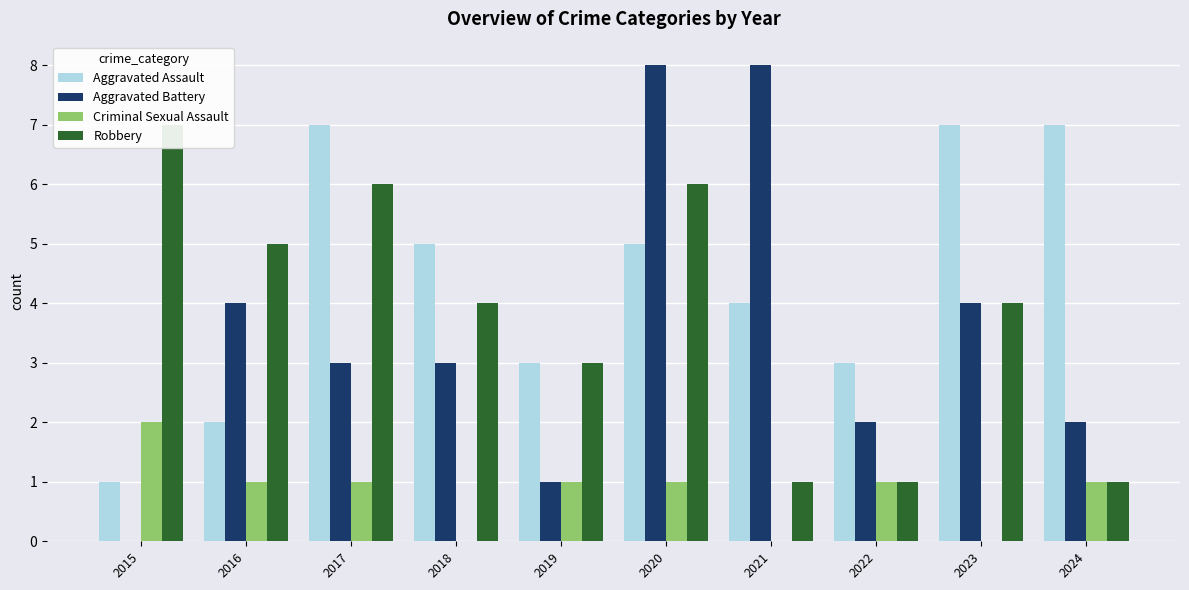

Reading left to right, transcribe all the data shown in this chart.

Aggravated Assault: 2015=1	2016=2	2017=7	2018=5	2019=3	2020=5	2021=4	2022=3	2023=7	2024=7
Aggravated Battery: 2015=0	2016=4	2017=3	2018=3	2019=1	2020=8	2021=8	2022=2	2023=4	2024=2
Criminal Sexual Assault: 2015=2	2016=1	2017=1	2018=0	2019=1	2020=1	2021=0	2022=1	2023=0	2024=1
Robbery: 2015=7	2016=5	2017=6	2018=4	2019=3	2020=6	2021=1	2022=1	2023=4	2024=1